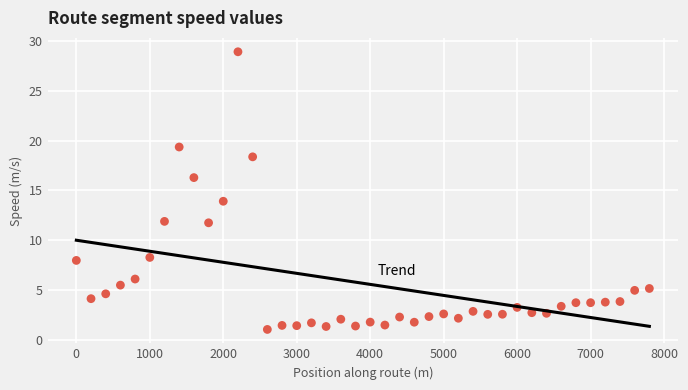

What is the range of Y values (max minus min)?

27.9